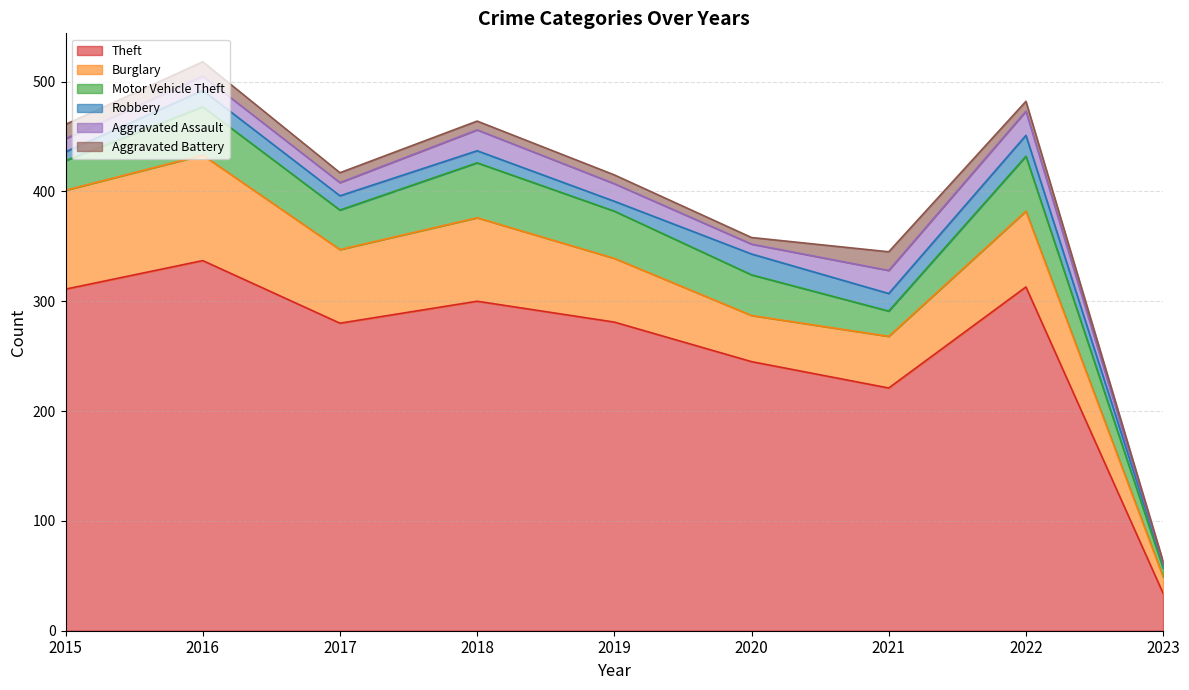

What is the maximum value shown in the chart?

337